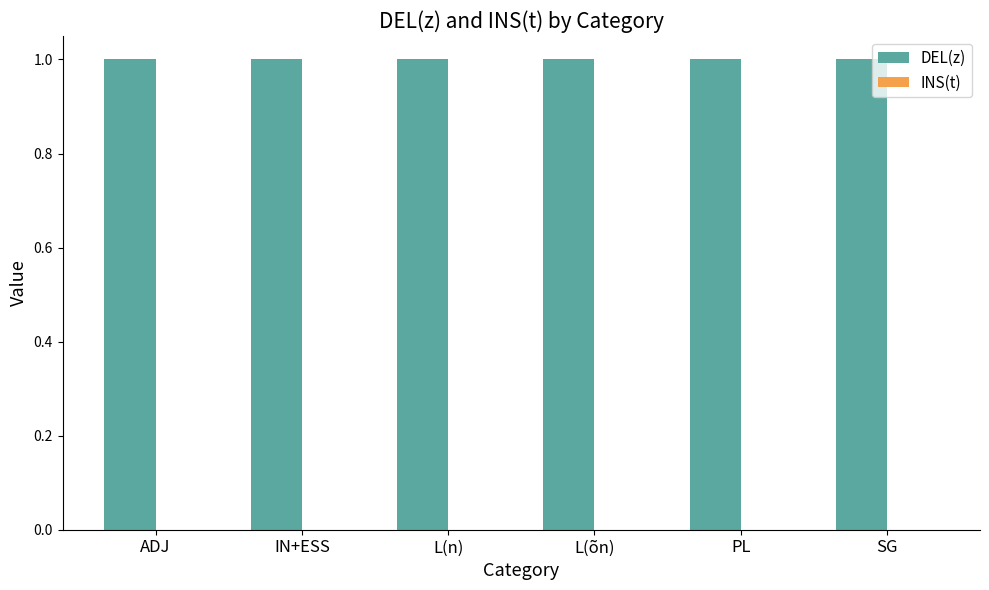

What is the label of the 5th bar from the left?

PL